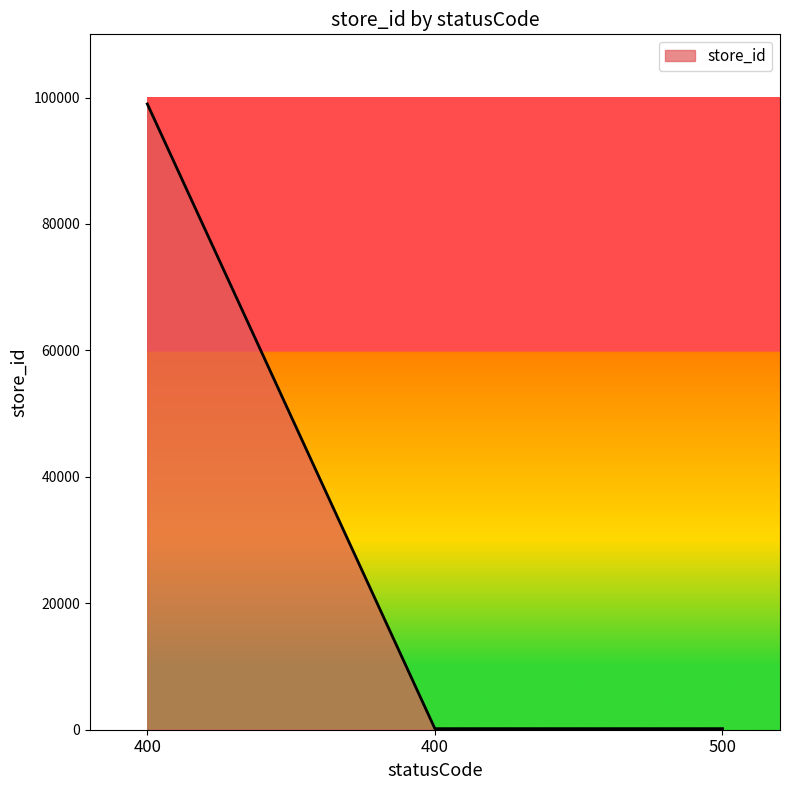

What is the ratio of the value at 400 to the value at 500?

589.2